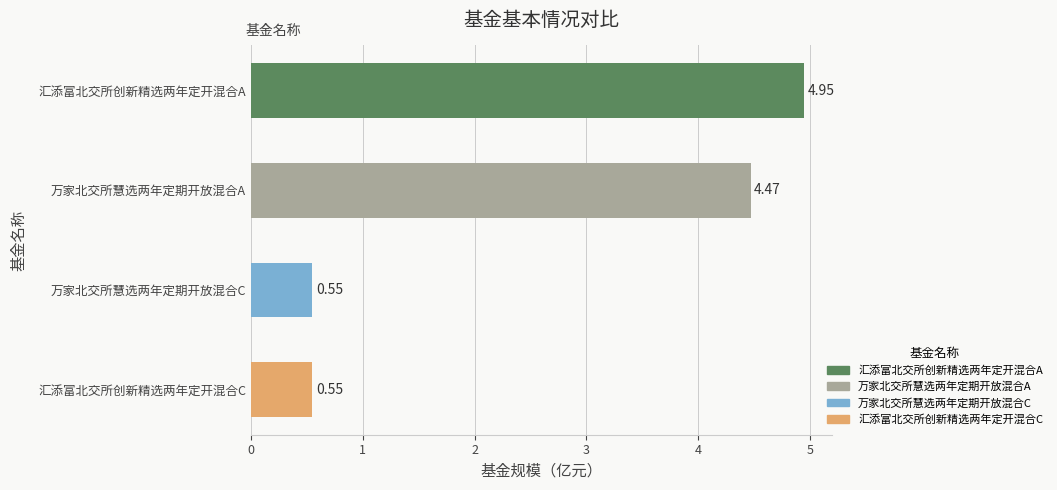

How many bars are there in total?

4